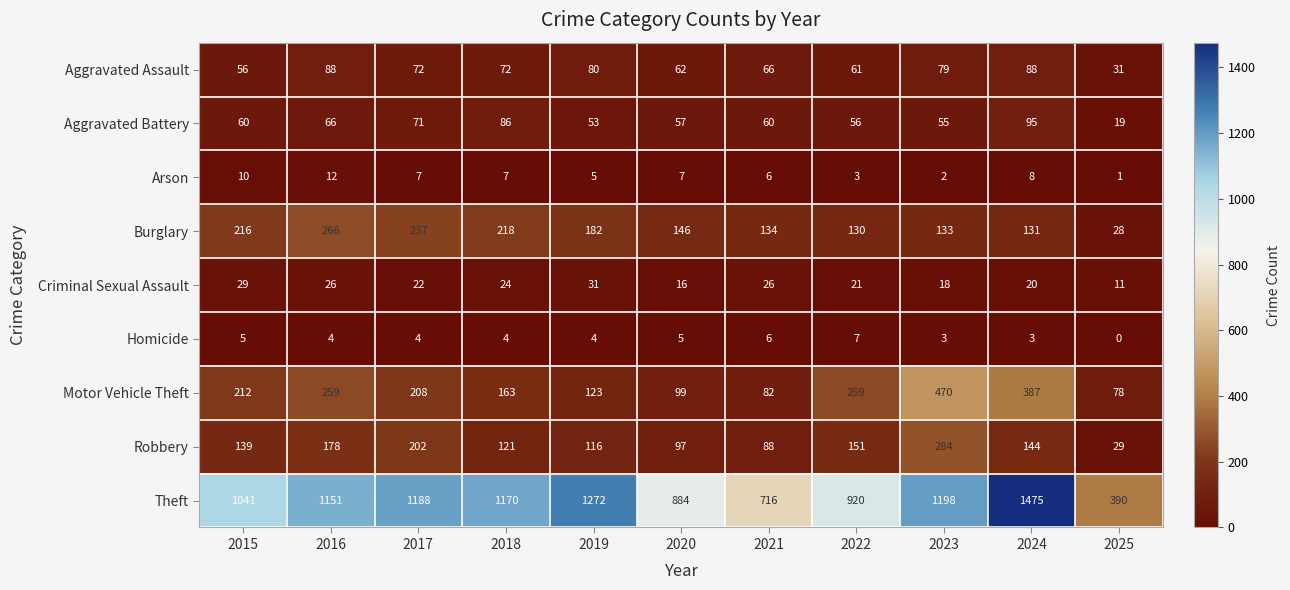

At 2017, list the series in order from smallest to largest.

Homicide, Arson, Criminal Sexual Assault, Aggravated Battery, Aggravated Assault, Robbery, Motor Vehicle Theft, Burglary, Theft